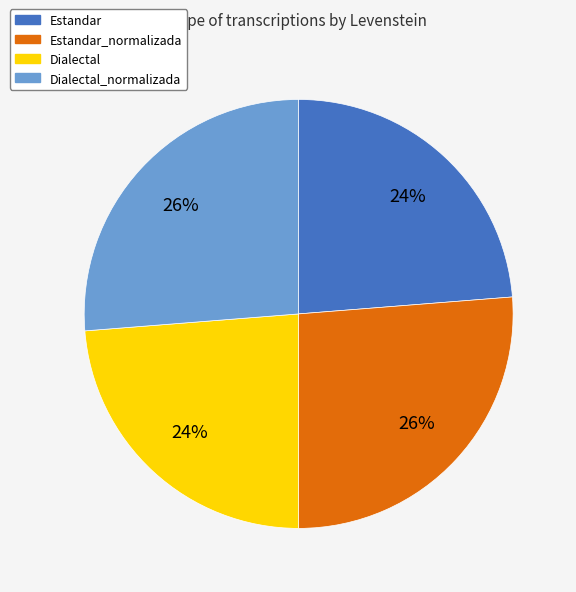

To the nearest percent, what portion does Dialectal_normalizada represent?

26%